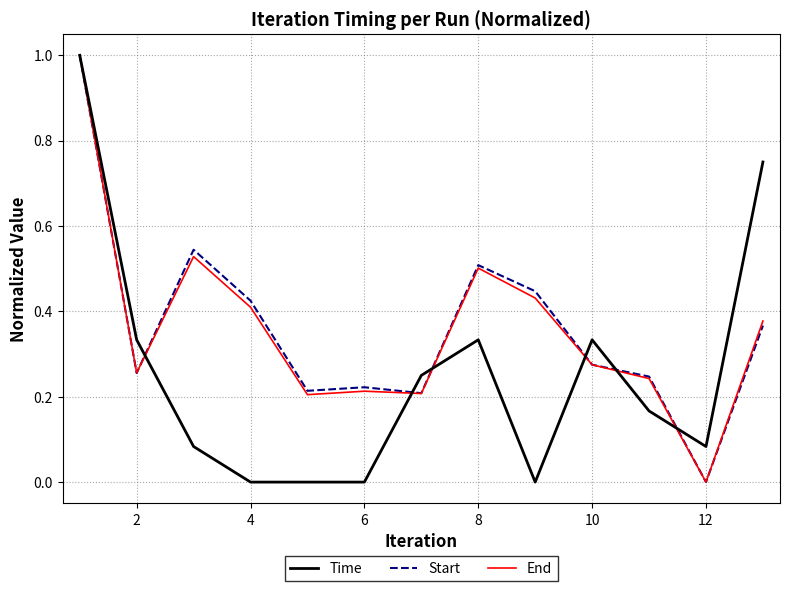

What is the maximum value shown in the chart?

1.0